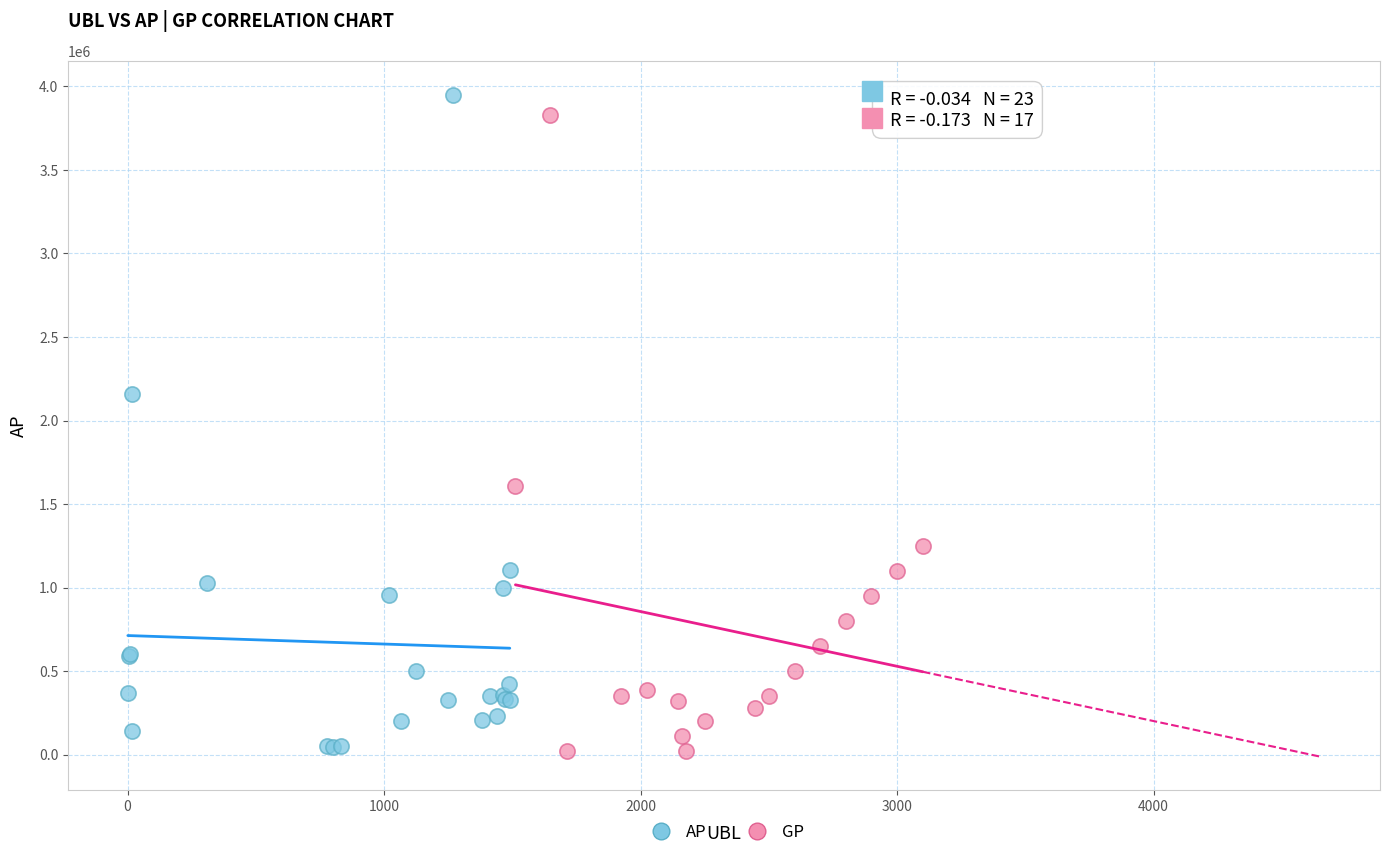

What are all the series names shown in the legend?

AP, GP